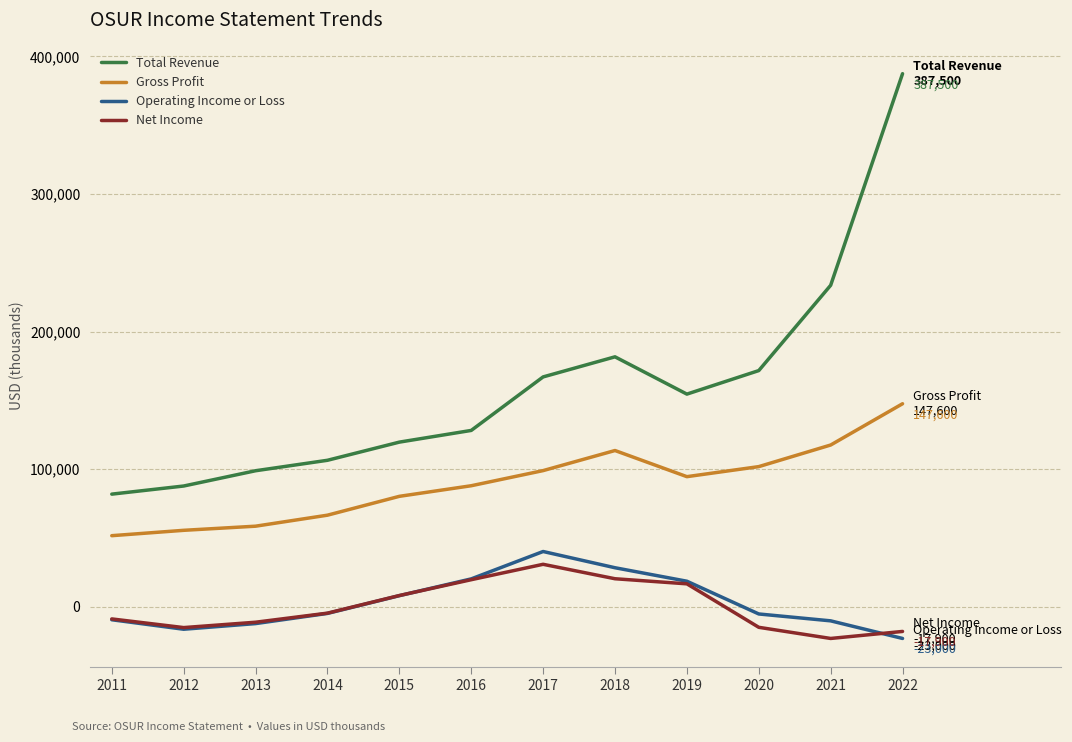

Read the Gross Profit value at 2017, to the nearest 10.

99000